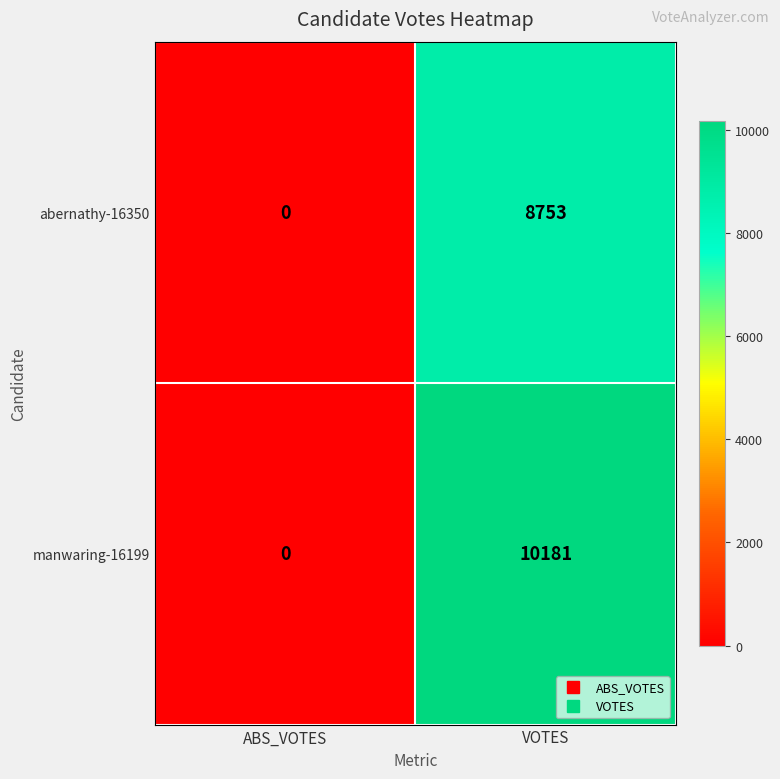

Which series has the widest spread of values?

manwaring-16199